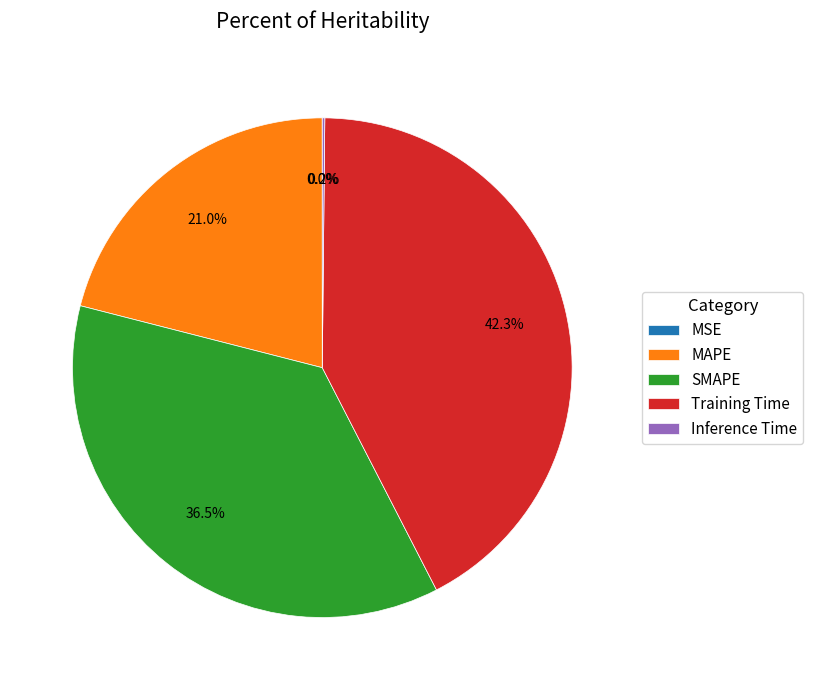

Which category has the biggest portion of the pie?

Training Time